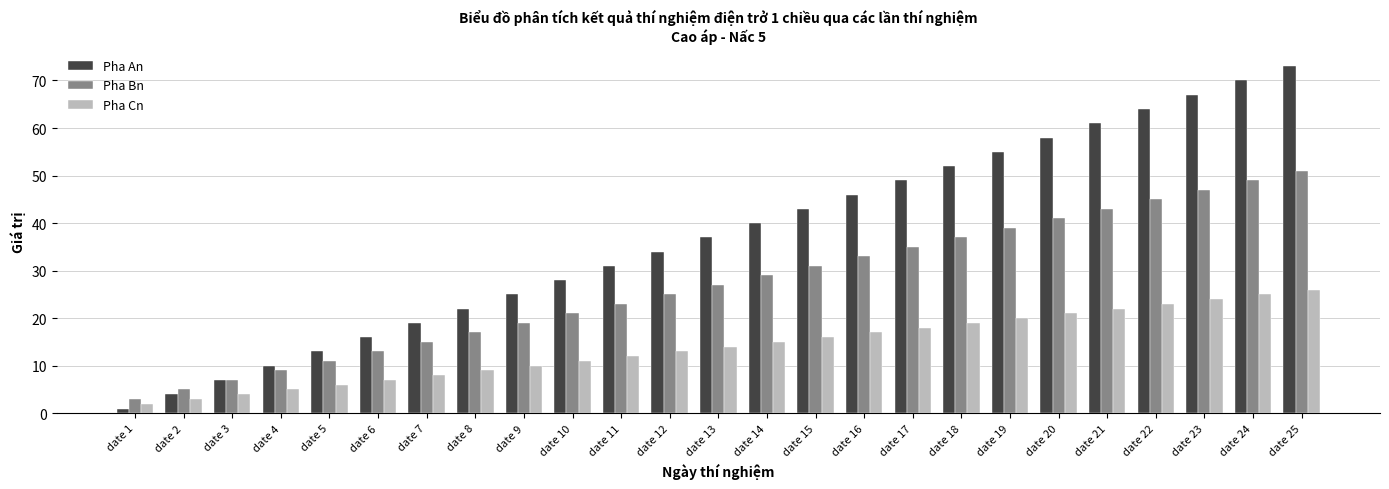

What is the spread (max minus min) of values at date 5?

7